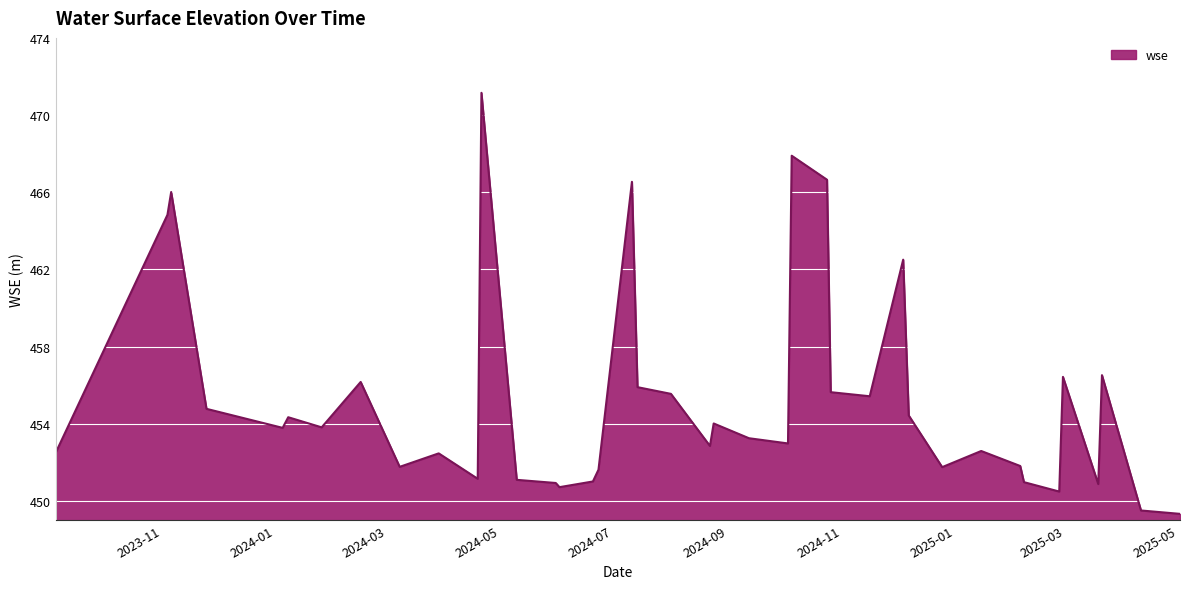

What is the difference between the maximum and minimum values?

21.8